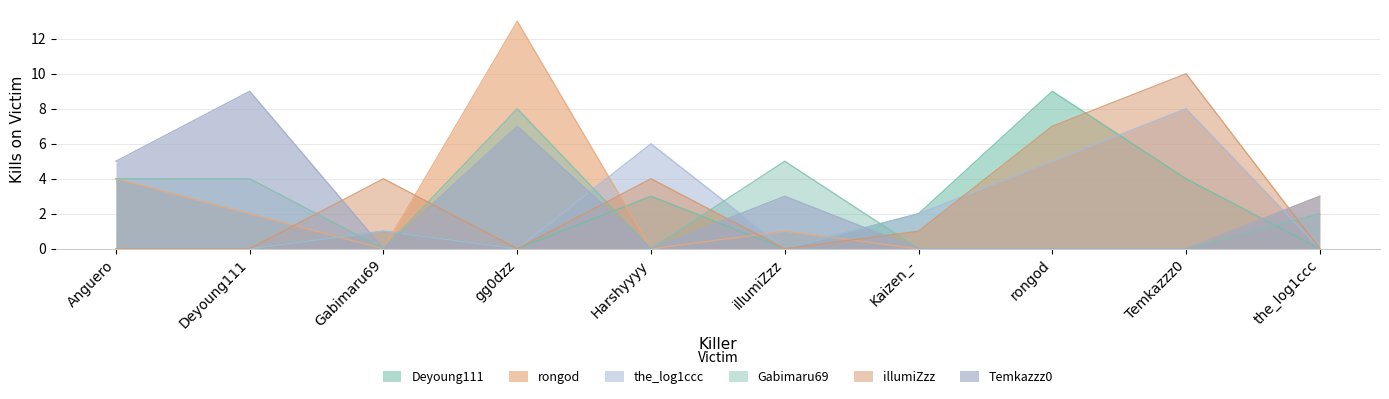

At which category is the sum across all series the highest?

gg0dzz